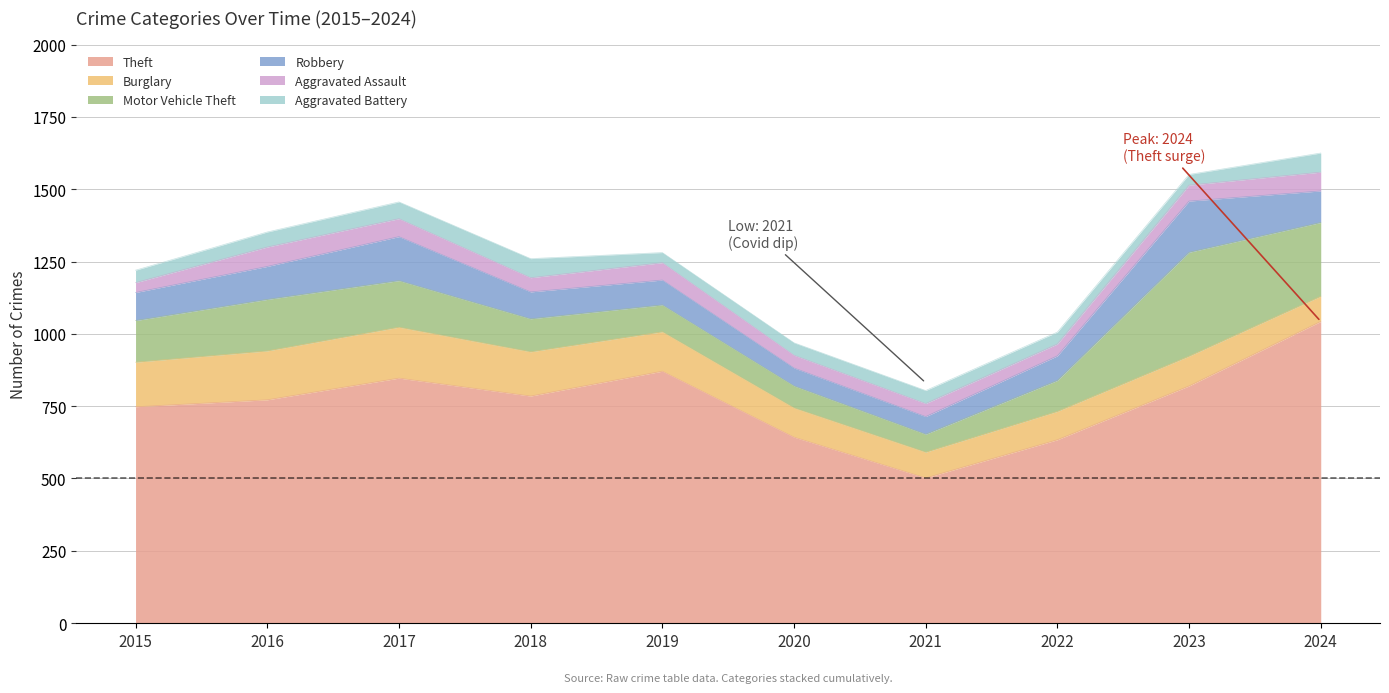

What is the sum of the Motor Vehicle Theft values at 2024 and 2016?

433